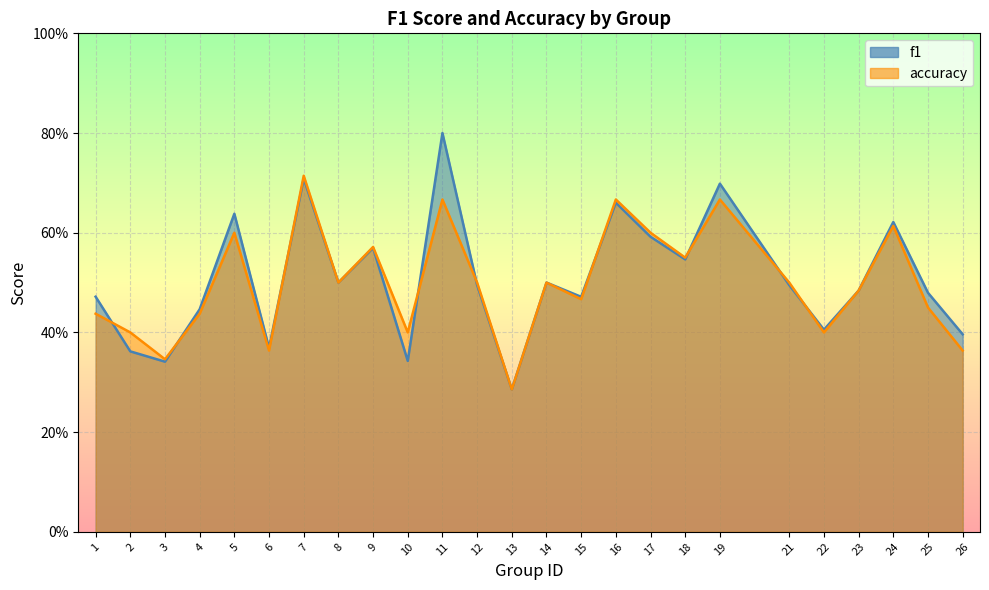

What is the approximate value of accuracy at 9?

0.6